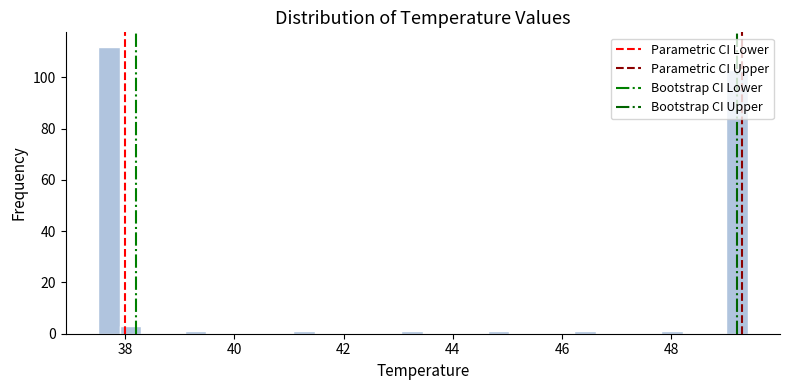

Read against the x-axis, roughly where is the centre of the tallest bar?

37.6